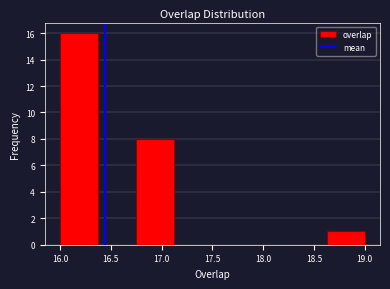

Reading left to right, list every bar in this chart as the range it spans on the x-axis followed by its height. Neither the bar edges nor the heights are printed on the chart, so give them approximately, as read against the axes.

16.000 to 16.375: 16
16.375 to 16.750: 0
16.750 to 17.125: 8
17.125 to 17.500: 0
17.500 to 17.875: 0
17.875 to 18.250: 0
18.250 to 18.625: 0
18.625 to 19.000: 1